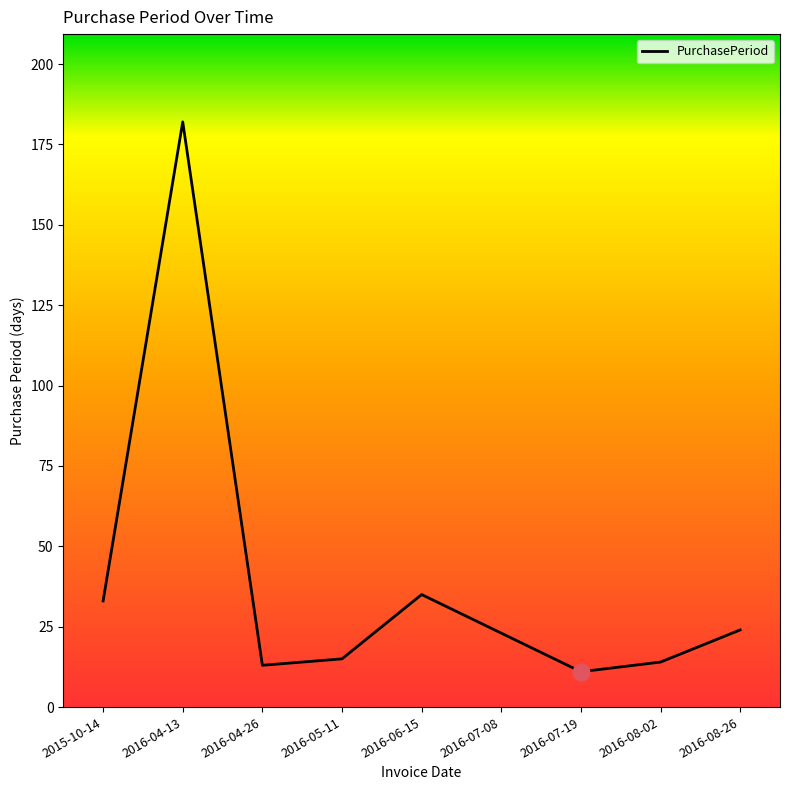

Reading left to right, transcribe all the data shown in this chart.

2015-10-14=33	2016-04-13=182	2016-04-26=13	2016-05-11=15	2016-06-15=35	2016-07-08=23	2016-07-19=11	2016-08-02=14	2016-08-26=24